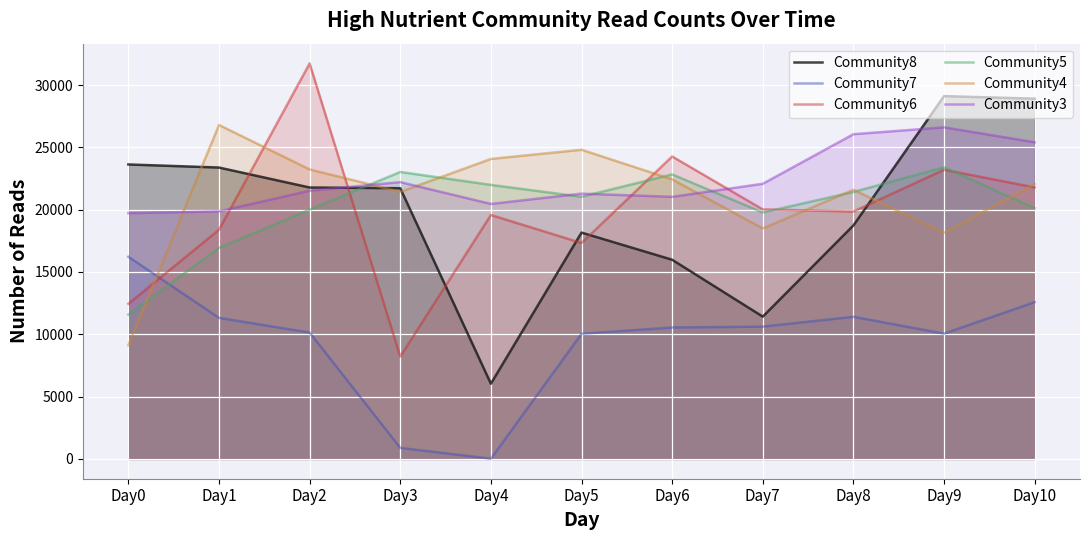

Rank the categories by Community6 value from highest to lowest.

Day2, Day6, Day9, Day10, Day7, Day8, Day4, Day1, Day5, Day0, Day3